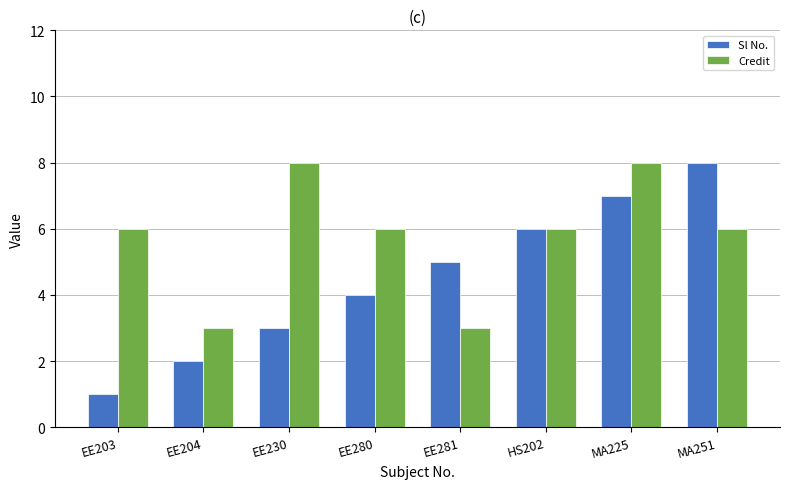

Does the chart contain any negative values?

No